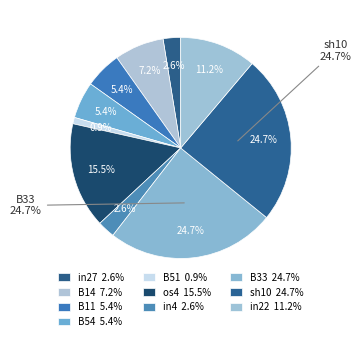

To the nearest percent, what percentage of the pie is B14?

7%